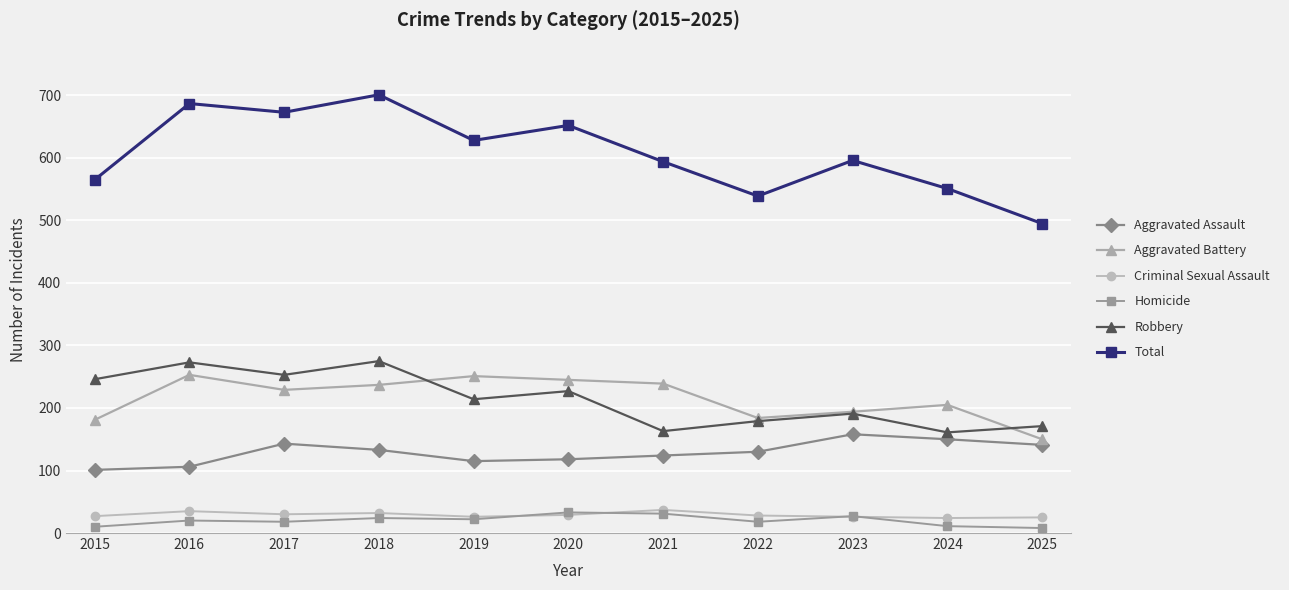

At how many categories does at least one series exceed 145?

11